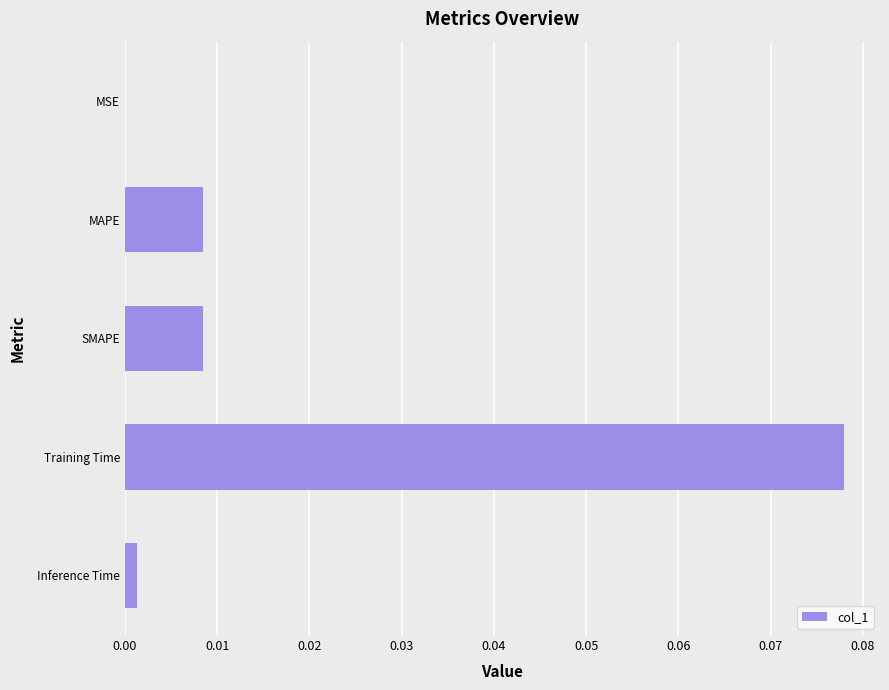

How many distinct data groups are displayed?

1